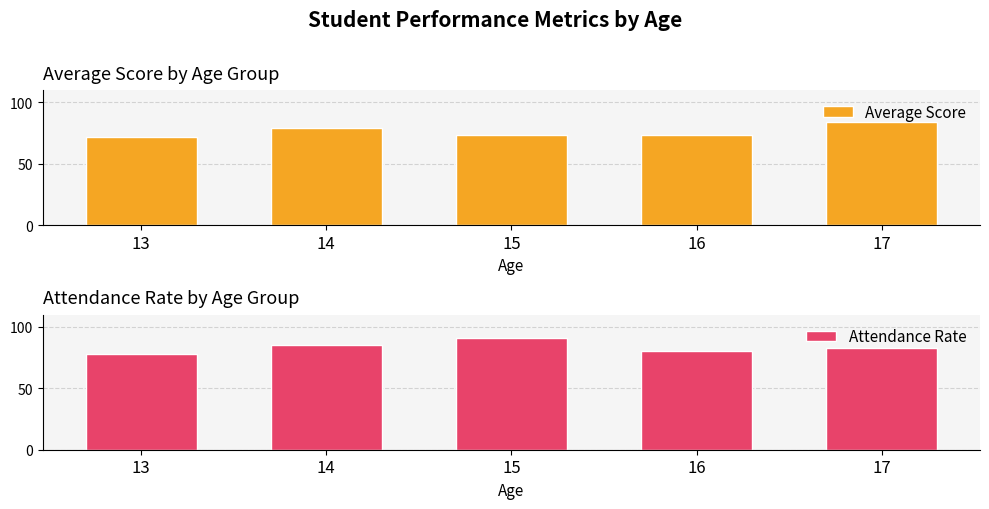

At which category does the chart reach its minimum across all series?

13